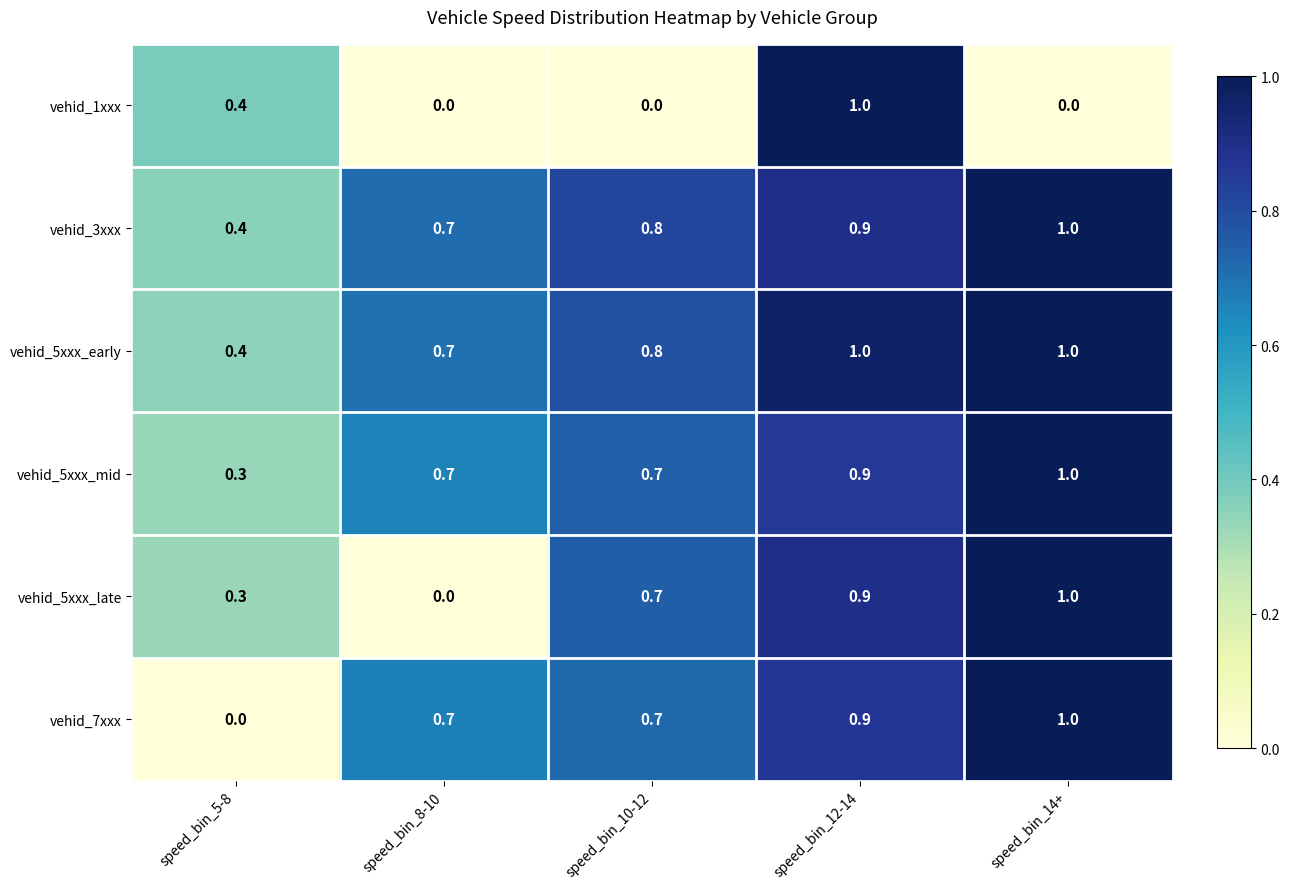

List the labels in order of vehid_5xxx_late value, smallest first.

speed_bin_8-10, speed_bin_5-8, speed_bin_10-12, speed_bin_12-14, speed_bin_14+